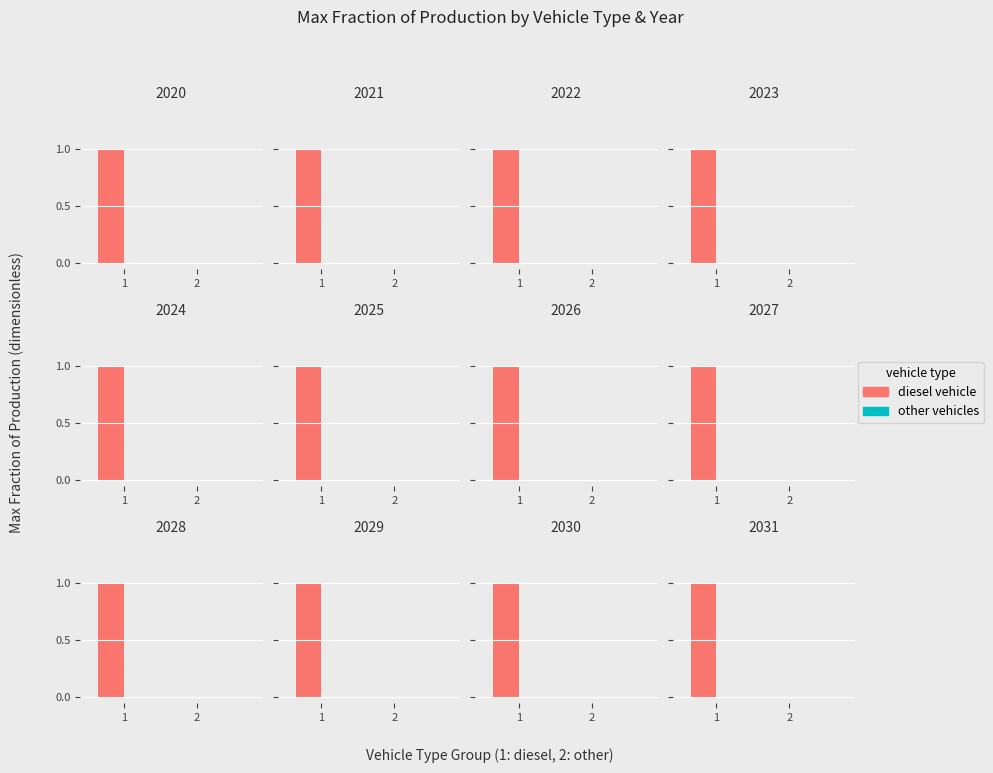

Between 1 and 2, which series saw the biggest shift?

diesel vehicle